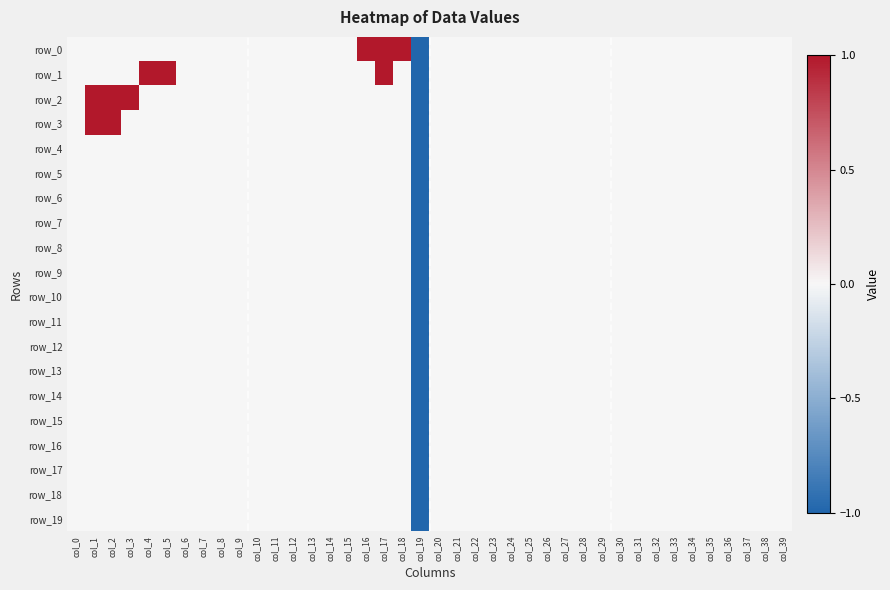

Where is row_6 nearest to the value 0?

col_0